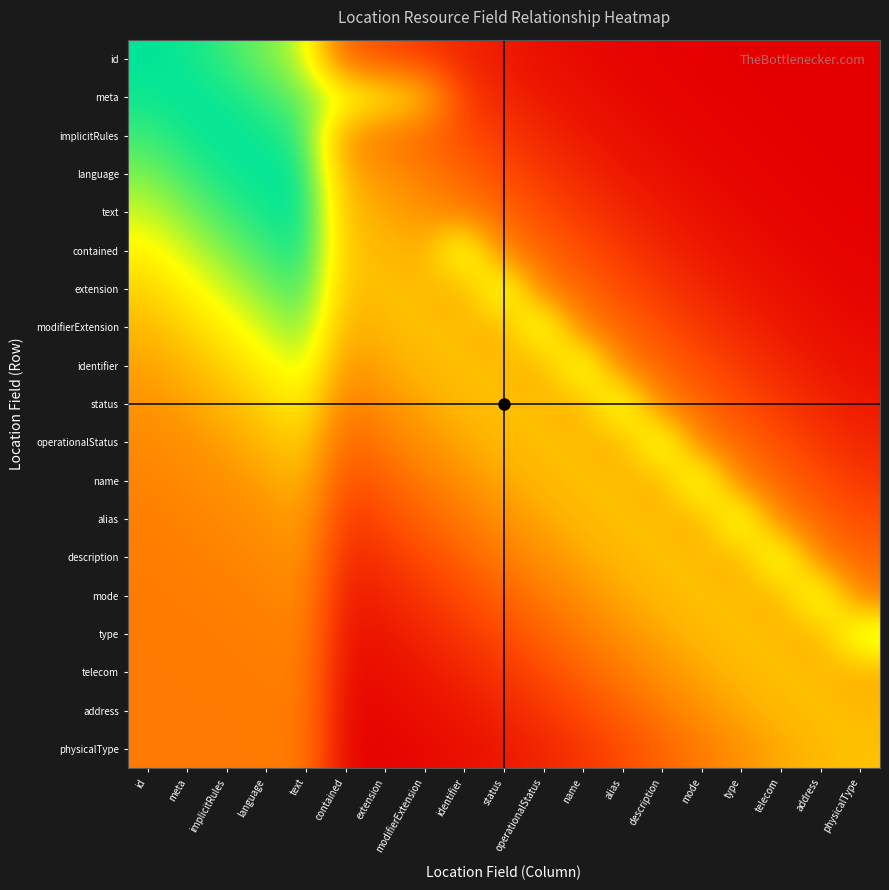

Reading right to left, transcribe all the data shown in this chart.

id: physicalType=0.0	address=0.0	telecom=0.0	type=0.0	mode=0.0	description=0.0	alias=0.0	name=0.0	operationalStatus=0.1	status=0.1	identifier=0.1	modifierExtension=0.2	extension=0.2	contained=0.3	text=0.8	language=0.9	implicitRules=0.9	meta=1.0	id=1.0
meta: physicalType=0.0	address=0.0	telecom=0.0	type=0.0	mode=0.0	description=0.0	alias=0.0	name=0.1	operationalStatus=0.1	status=0.1	identifier=0.2	modifierExtension=0.6	extension=0.7	contained=0.8	text=0.9	language=0.9	implicitRules=1.0	meta=1.0	id=1.0
implicitRules: physicalType=0.0	address=0.0	telecom=0.0	type=0.0	mode=0.0	description=0.0	alias=0.1	name=0.1	operationalStatus=0.1	status=0.2	identifier=0.2	modifierExtension=0.3	extension=0.4	contained=0.5	text=0.9	language=1.0	implicitRules=1.0	meta=1.0	id=0.9
language: physicalType=0.0	address=0.0	telecom=0.0	type=0.0	mode=0.0	description=0.1	alias=0.1	name=0.1	operationalStatus=0.2	status=0.2	identifier=0.3	modifierExtension=0.4	extension=0.5	contained=0.5	text=1.0	language=1.0	implicitRules=1.0	meta=0.9	id=0.9
text: physicalType=0.0	address=0.0	telecom=0.0	type=0.0	mode=0.1	description=0.1	alias=0.1	name=0.2	operationalStatus=0.2	status=0.3	identifier=0.4	modifierExtension=0.5	extension=0.5	contained=0.6	text=1.0	language=1.0	implicitRules=0.9	meta=0.9	id=0.8
contained: physicalType=0.0	address=0.0	telecom=0.0	type=0.1	mode=0.1	description=0.1	alias=0.2	name=0.2	operationalStatus=0.3	status=0.4	identifier=0.9	modifierExtension=0.5	extension=0.6	contained=0.6	text=1.0	language=0.9	implicitRules=0.9	meta=0.8	id=0.7
extension: physicalType=0.0	address=0.0	telecom=0.1	type=0.1	mode=0.1	description=0.2	alias=0.2	name=0.3	operationalStatus=0.4	status=0.9	identifier=0.5	modifierExtension=0.6	extension=0.6	contained=0.6	text=0.9	language=0.9	implicitRules=0.8	meta=0.7	id=0.6
modifierExtension: physicalType=0.0	address=0.1	telecom=0.1	type=0.1	mode=0.2	description=0.2	alias=0.3	name=0.4	operationalStatus=0.9	status=0.5	identifier=0.6	modifierExtension=0.6	extension=0.6	contained=0.5	text=0.9	language=0.8	implicitRules=0.7	meta=0.6	id=0.6
identifier: physicalType=0.1	address=0.1	telecom=0.1	type=0.2	mode=0.2	description=0.3	alias=0.4	name=0.9	operationalStatus=0.5	status=0.6	identifier=0.6	modifierExtension=0.6	extension=0.5	contained=0.5	text=0.8	language=0.7	implicitRules=0.6	meta=0.6	id=0.5
status: physicalType=0.1	address=0.1	telecom=0.2	type=0.2	mode=0.3	description=0.4	alias=0.9	name=0.5	operationalStatus=0.6	status=0.6	identifier=0.6	modifierExtension=0.5	extension=0.5	contained=0.4	text=0.7	language=0.6	implicitRules=0.6	meta=0.5	id=0.5
operationalStatus: physicalType=0.1	address=0.2	telecom=0.2	type=0.3	mode=0.4	description=0.9	alias=0.5	name=0.6	operationalStatus=0.6	status=0.6	identifier=0.5	modifierExtension=0.5	extension=0.4	contained=0.3	text=0.6	language=0.6	implicitRules=0.5	meta=0.5	id=0.5
name: physicalType=0.2	address=0.2	telecom=0.3	type=0.4	mode=0.9	description=0.5	alias=0.6	name=0.6	operationalStatus=0.6	status=0.5	identifier=0.5	modifierExtension=0.4	extension=0.3	contained=0.2	text=0.6	language=0.5	implicitRules=0.5	meta=0.5	id=0.4
alias: physicalType=0.2	address=0.3	telecom=0.4	type=0.9	mode=0.5	description=0.6	alias=0.6	name=0.6	operationalStatus=0.5	status=0.5	identifier=0.4	modifierExtension=0.3	extension=0.2	contained=0.2	text=0.5	language=0.5	implicitRules=0.5	meta=0.4	id=0.4
description: physicalType=0.3	address=0.4	telecom=0.9	type=0.5	mode=0.6	description=0.6	alias=0.6	name=0.5	operationalStatus=0.5	status=0.4	identifier=0.3	modifierExtension=0.2	extension=0.2	contained=0.1	text=0.5	language=0.5	implicitRules=0.4	meta=0.4	id=0.4
mode: physicalType=0.4	address=0.9	telecom=0.5	type=0.6	mode=0.6	description=0.6	alias=0.5	name=0.5	operationalStatus=0.4	status=0.3	identifier=0.2	modifierExtension=0.2	extension=0.1	contained=0.1	text=0.5	language=0.4	implicitRules=0.4	meta=0.4	id=0.4
type: physicalType=0.9	address=0.5	telecom=0.6	type=0.6	mode=0.6	description=0.5	alias=0.5	name=0.4	operationalStatus=0.3	status=0.2	identifier=0.2	modifierExtension=0.1	extension=0.1	contained=0.1	text=0.4	language=0.4	implicitRules=0.4	meta=0.4	id=0.4
telecom: physicalType=0.5	address=0.6	telecom=0.6	type=0.6	mode=0.5	description=0.5	alias=0.4	name=0.3	operationalStatus=0.2	status=0.2	identifier=0.1	modifierExtension=0.1	extension=0.1	contained=0.0	text=0.4	language=0.4	implicitRules=0.4	meta=0.4	id=0.4
address: physicalType=0.6	address=0.6	telecom=0.6	type=0.5	mode=0.5	description=0.4	alias=0.3	name=0.2	operationalStatus=0.2	status=0.1	identifier=0.1	modifierExtension=0.1	extension=0.0	contained=0.0	text=0.4	language=0.4	implicitRules=0.4	meta=0.4	id=0.4
physicalType: physicalType=0.6	address=0.6	telecom=0.5	type=0.5	mode=0.4	description=0.3	alias=0.2	name=0.2	operationalStatus=0.1	status=0.1	identifier=0.1	modifierExtension=0.0	extension=0.0	contained=0.0	text=0.4	language=0.4	implicitRules=0.4	meta=0.4	id=0.4